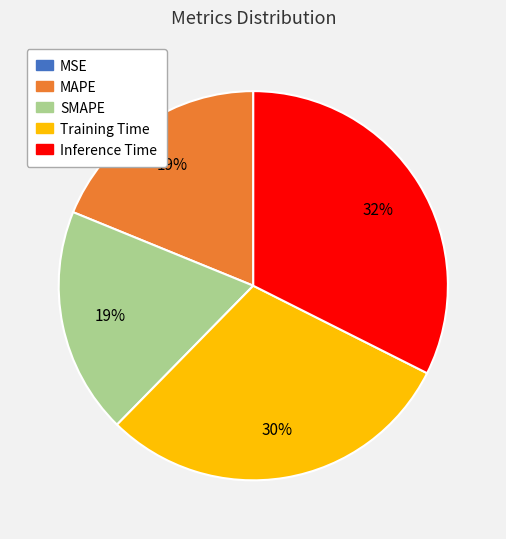

What is the largest slice in the pie chart?

Inference Time